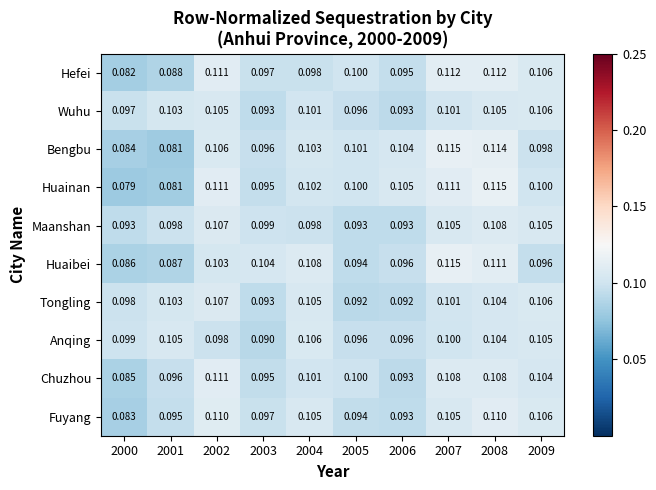

Between 2000 and 2003, which series saw the biggest shift?

Huaibei